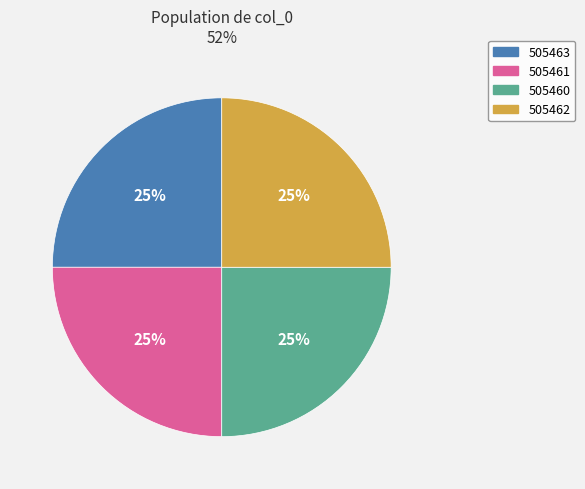

True or false: 505461 accounts for 25% of the total.

True